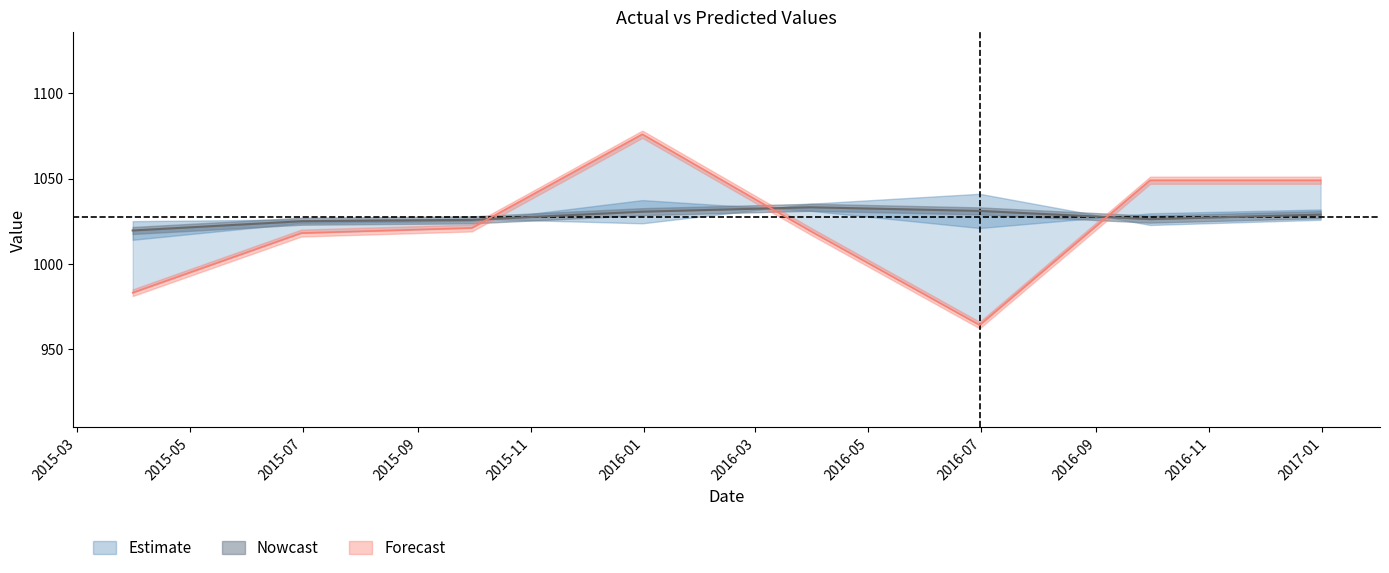

What is the label of the 4th point from the right?

2016-03-31